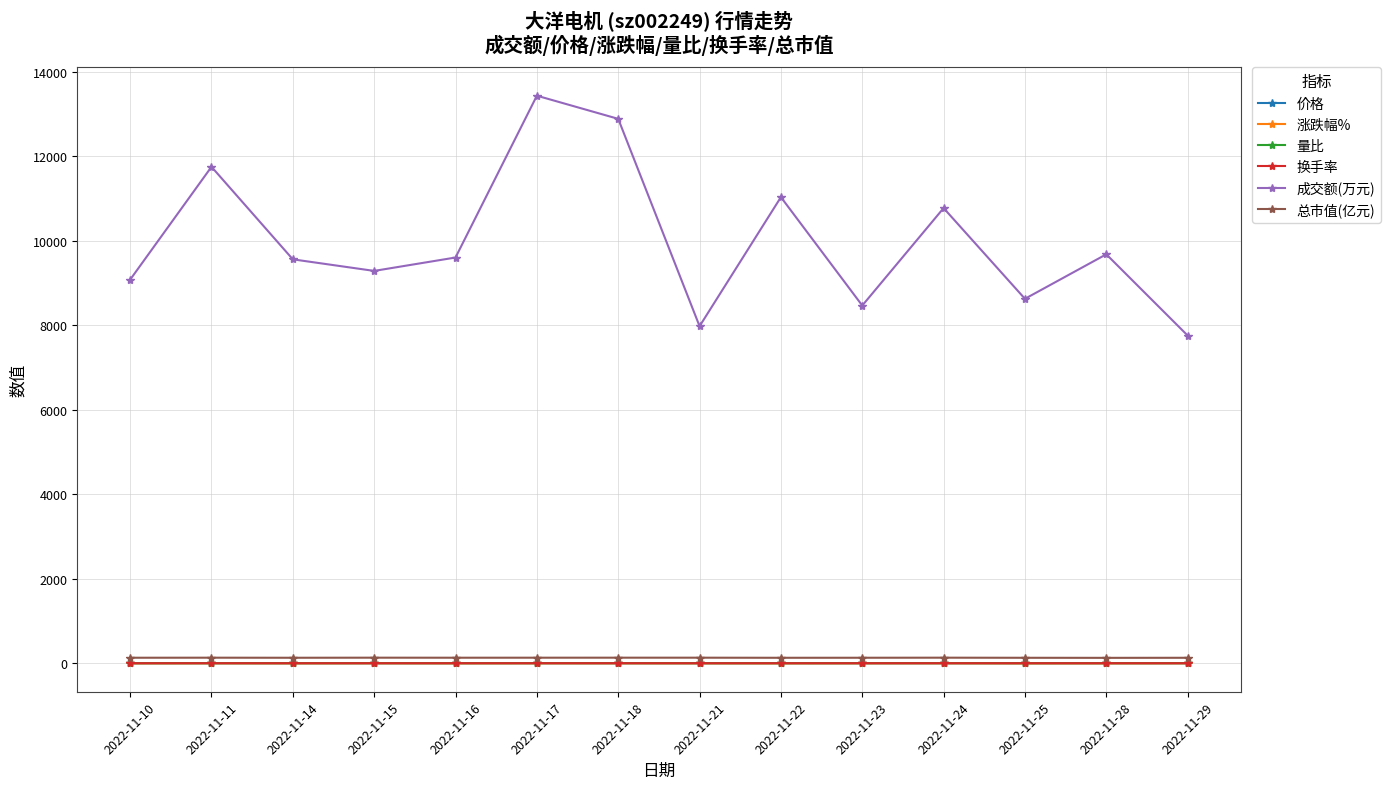

True or false: 总市值(亿元) has more than 2 points higher than both neighbors.

True